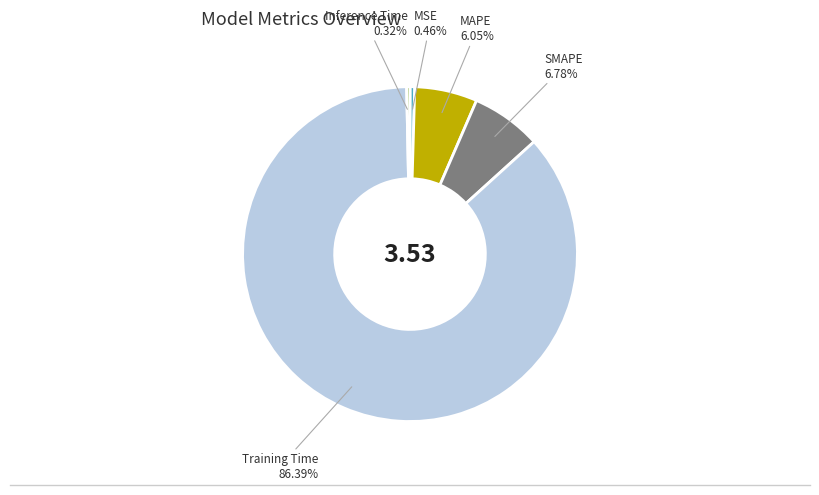

Count the number of slices in the pie.

5